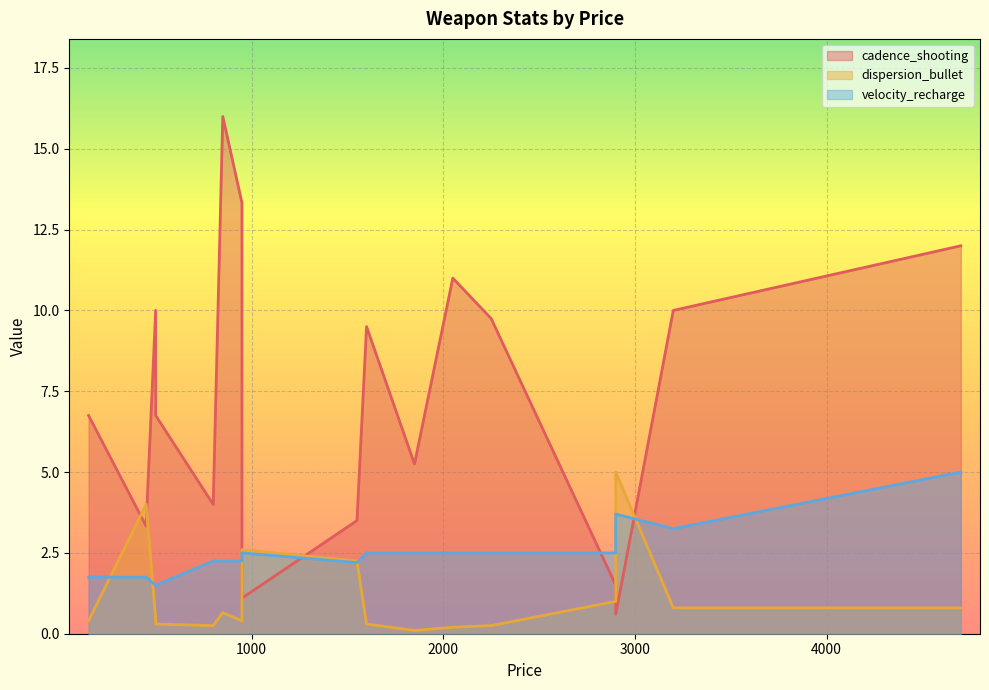

At 800, list the series in order from smallest to largest.

dispersion_bullet, velocity_recharge, cadence_shooting